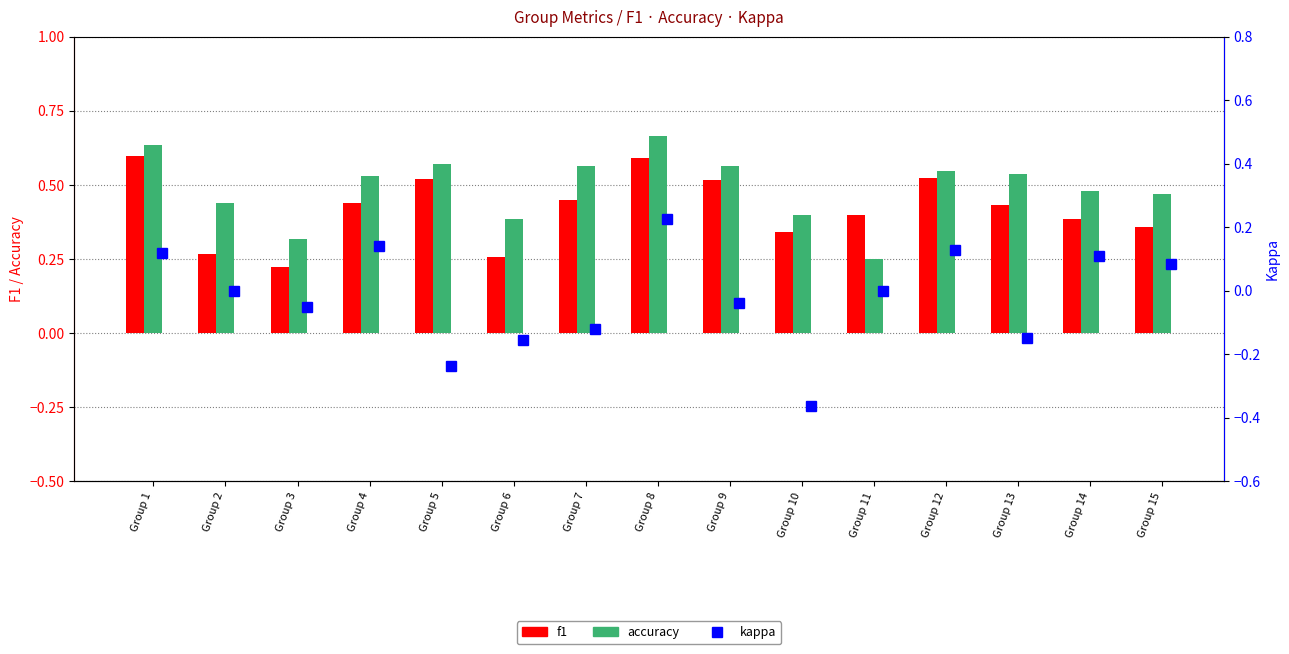

What is the difference between the highest and lowest values at Group 9?

0.6